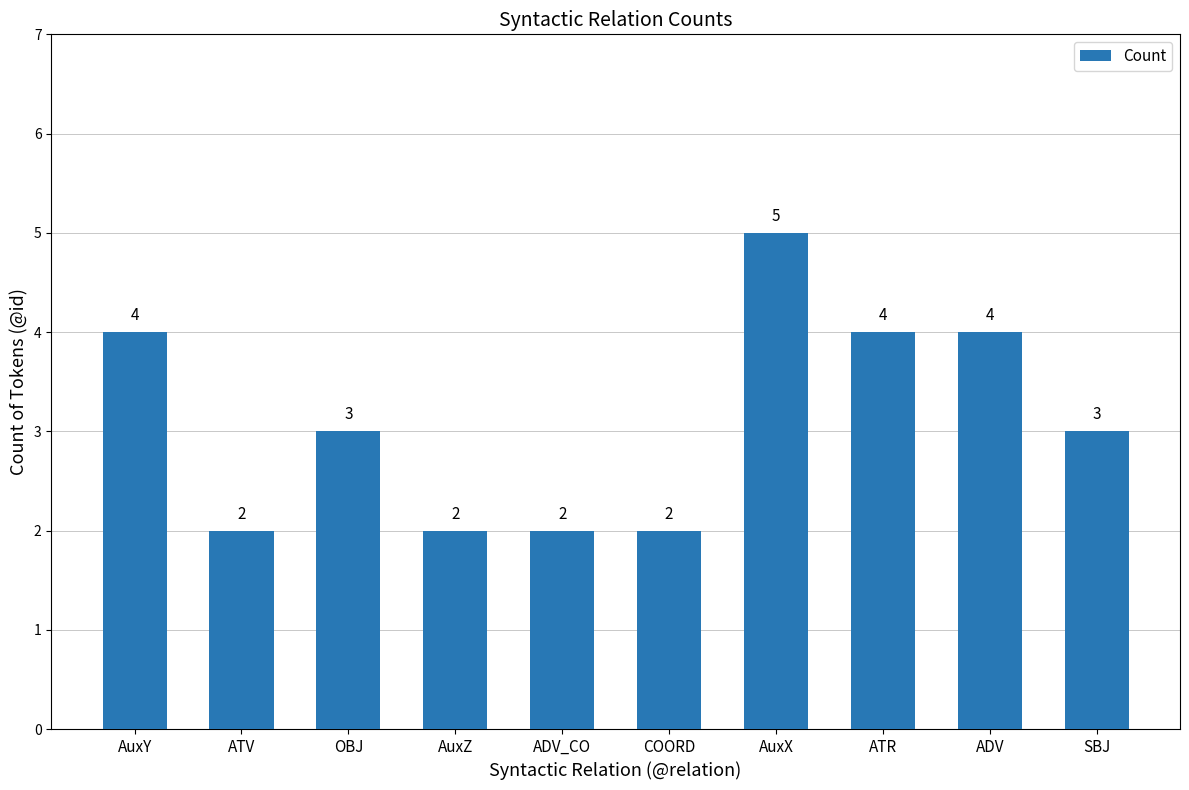

How many bars are there in total?

10